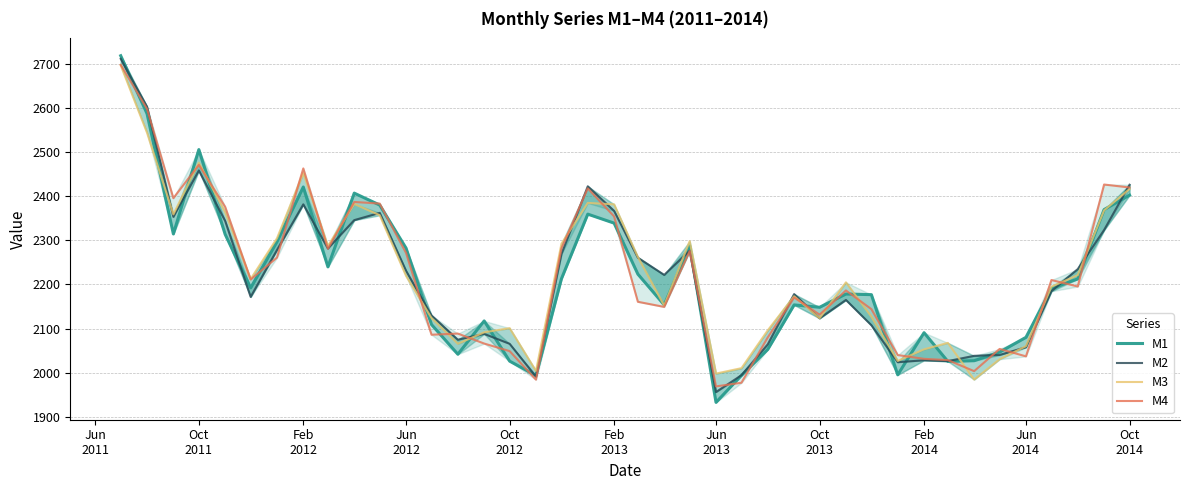

What are all the series names shown in the legend?

M1, M2, M3, M4